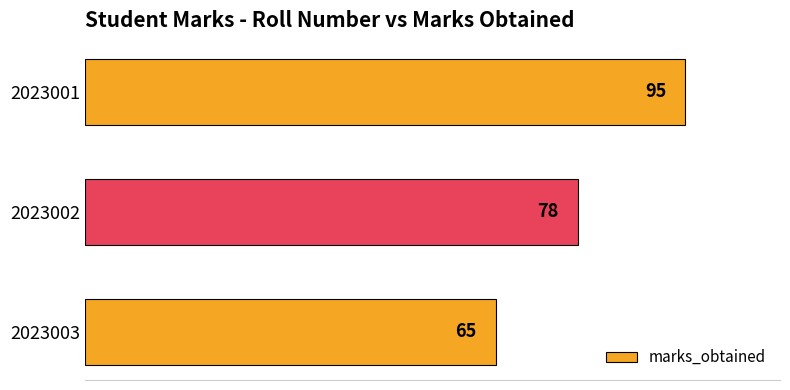

At which label is the value closest to 80?

2023002